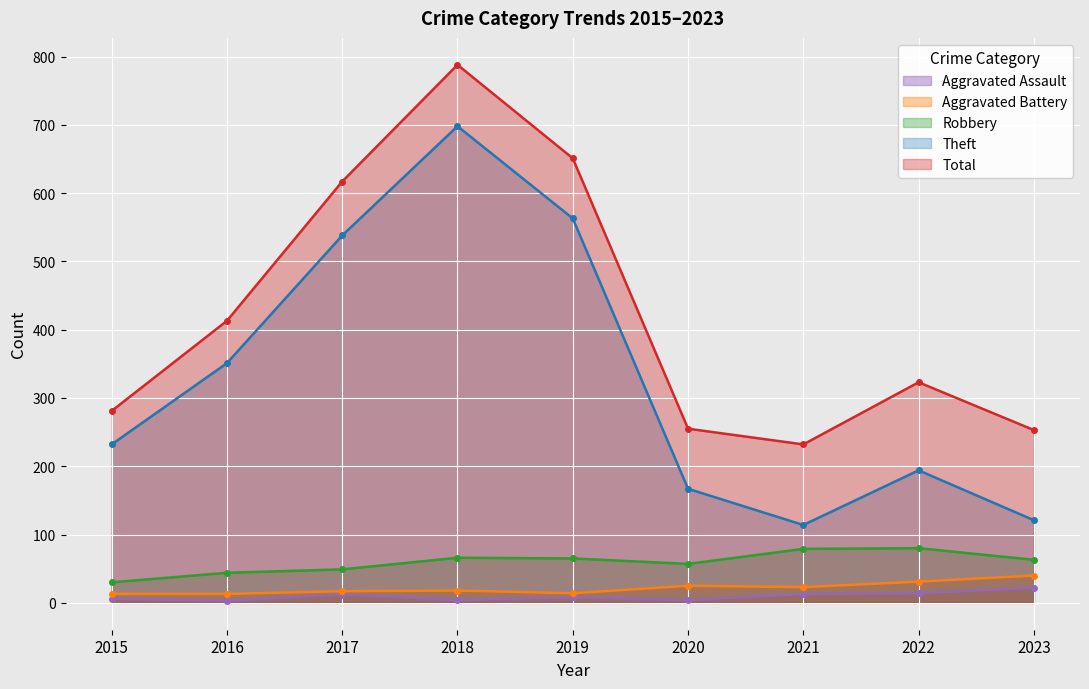

True or false: Aggravated Battery and Theft intersect in this chart.

False